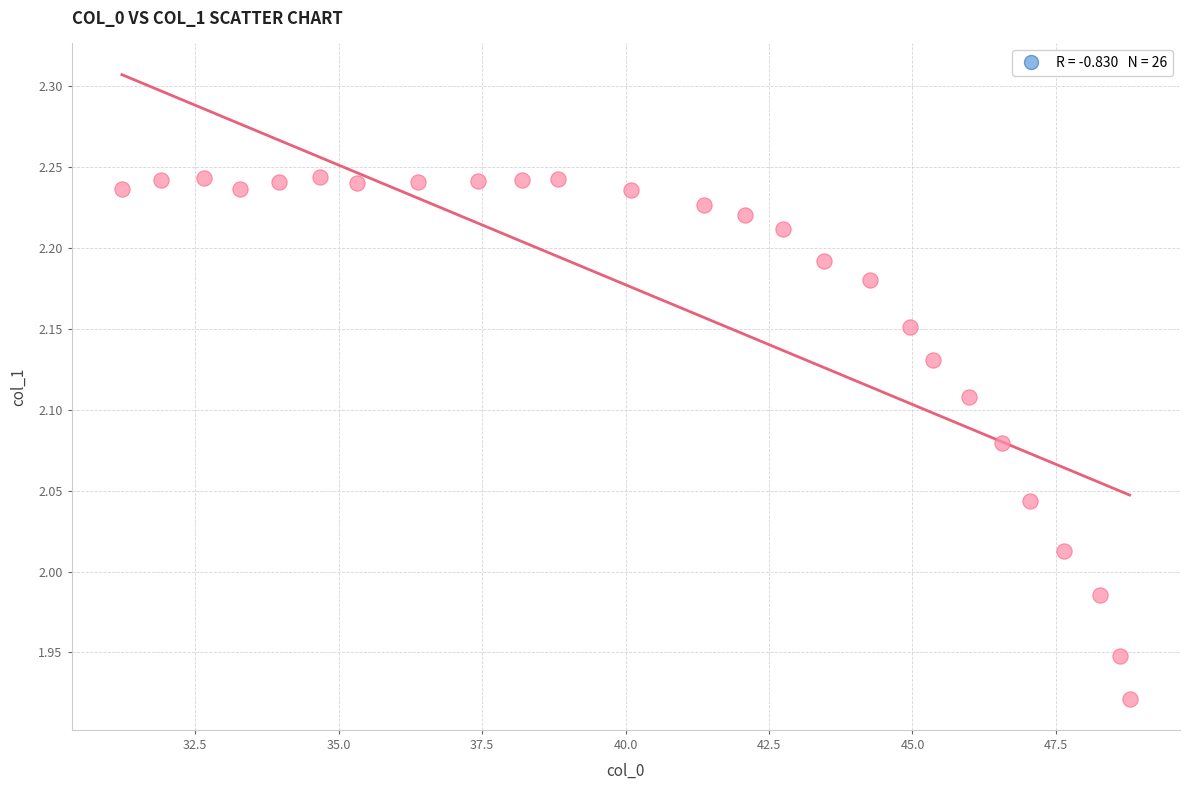

What is the range of X values (max minus min)?

17.6